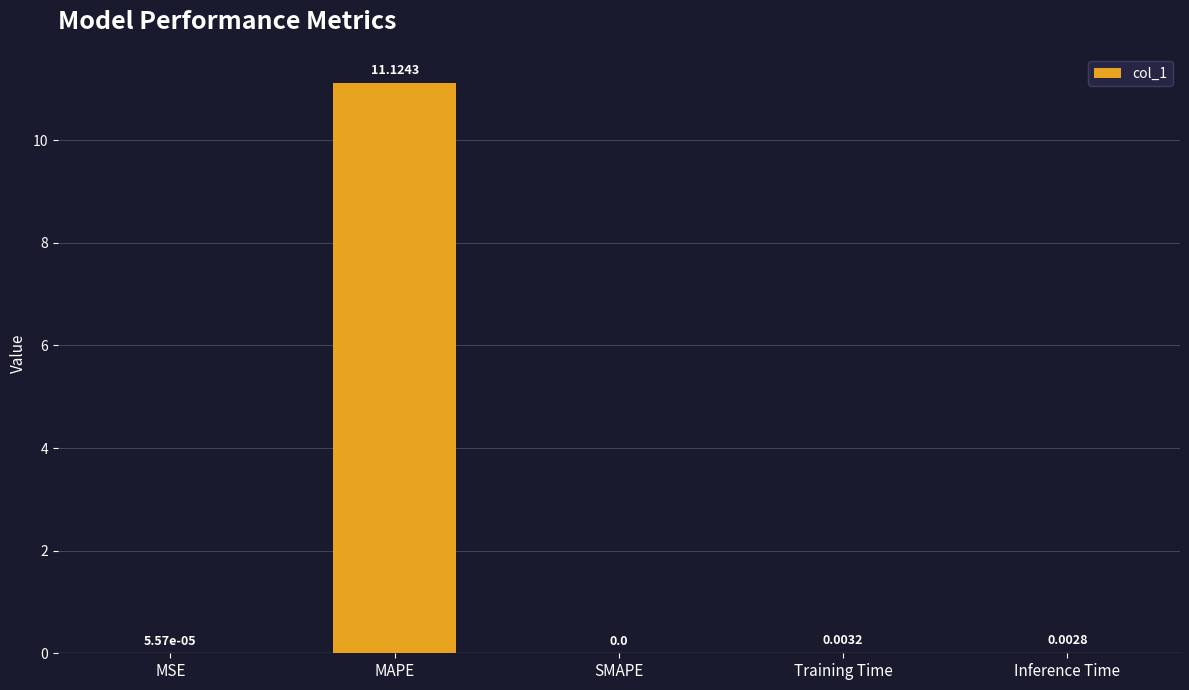

Where is the data nearest to the value 5?

Training Time